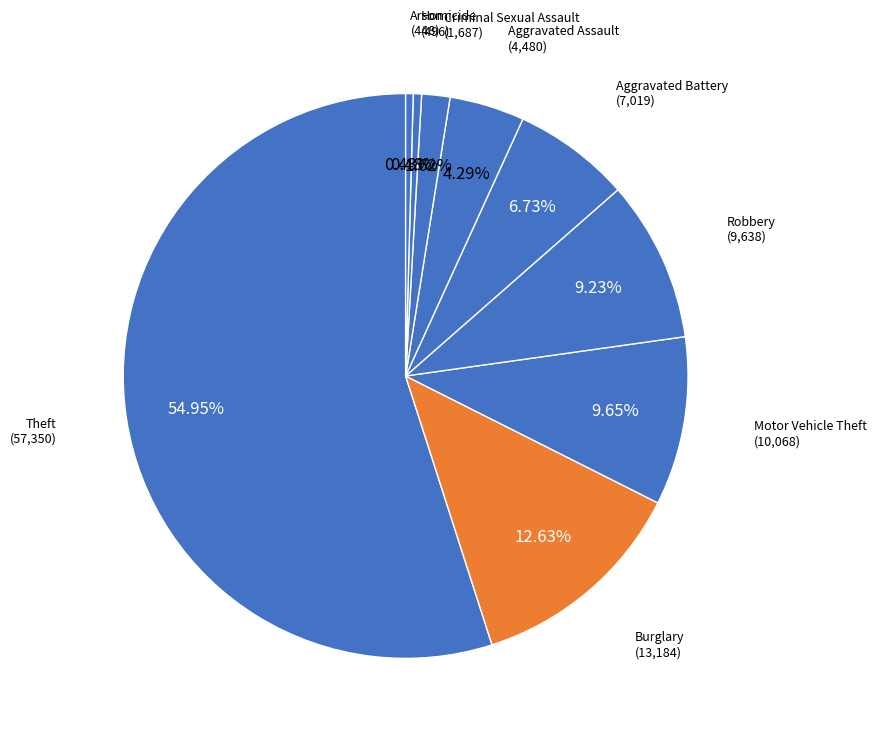

How many segments does this pie chart have?

9